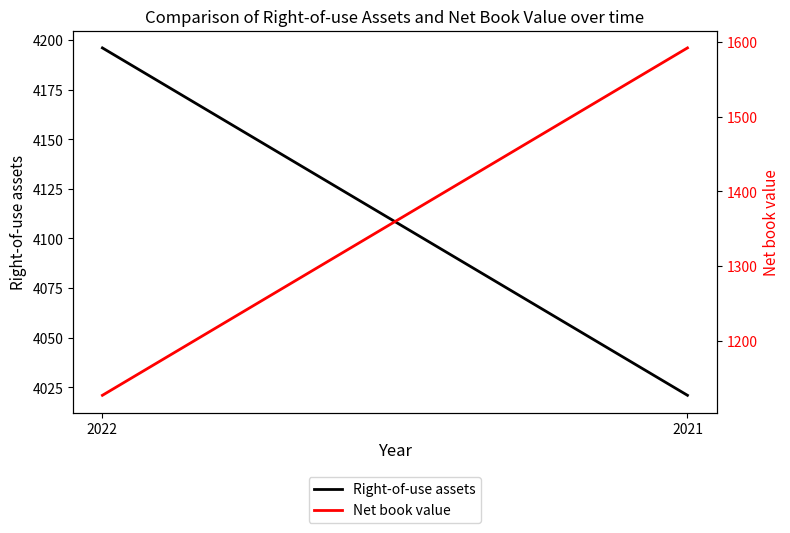

At how many categories does at least one series exceed 3221?

2